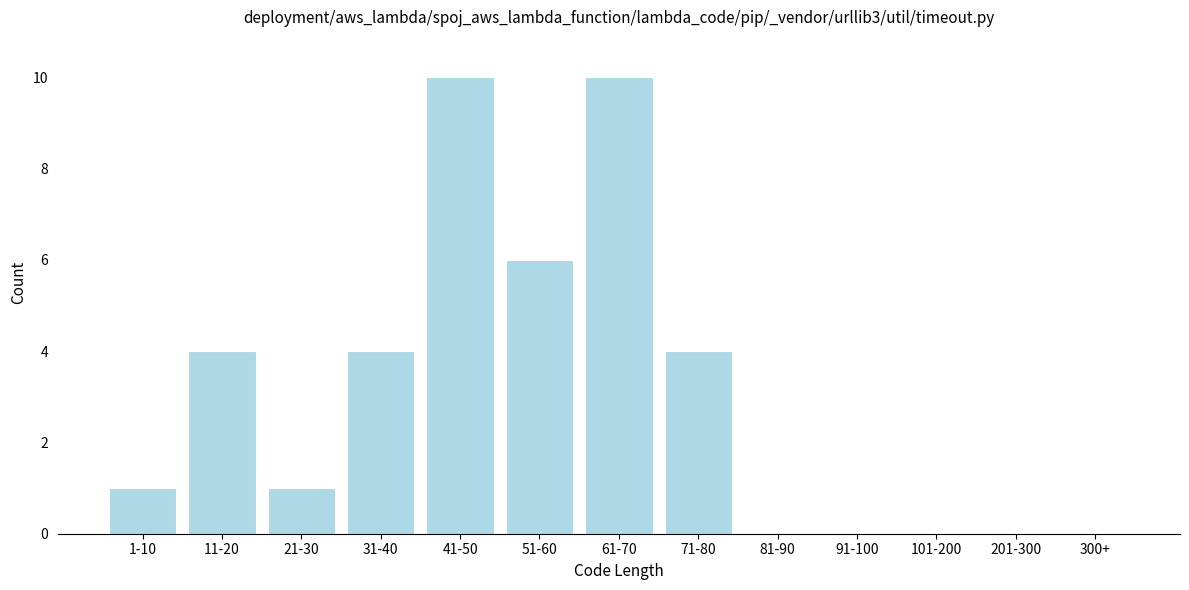

Reading left to right, extract all data points from this chart.

1-10=1	11-20=4	21-30=1	31-40=4	41-50=10	51-60=6	61-70=10	71-80=4	81-90=0	91-100=0	101-200=0	201-300=0	300+=0